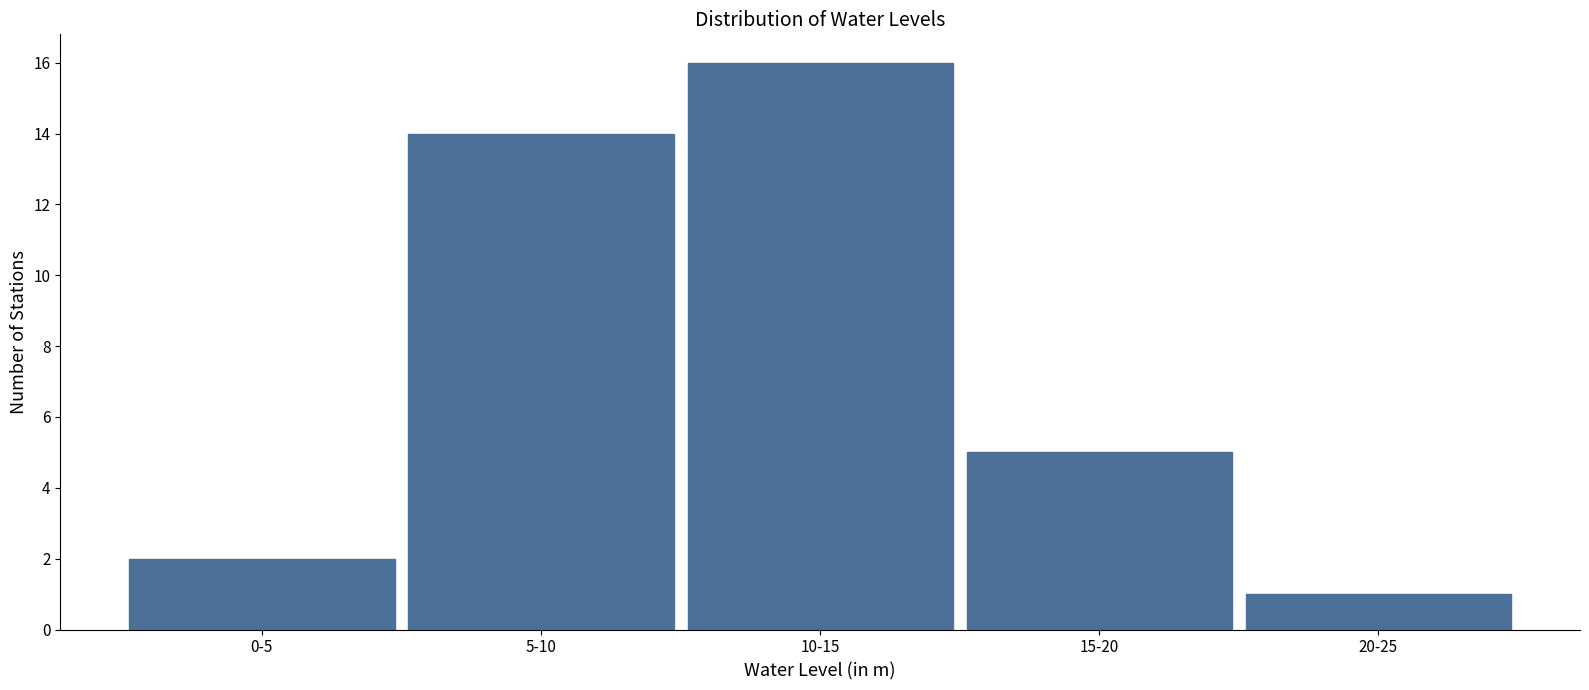

Reading left to right, list all the values displayed in this chart.

0-5=2	5-10=14	10-15=16	15-20=5	20-25=1